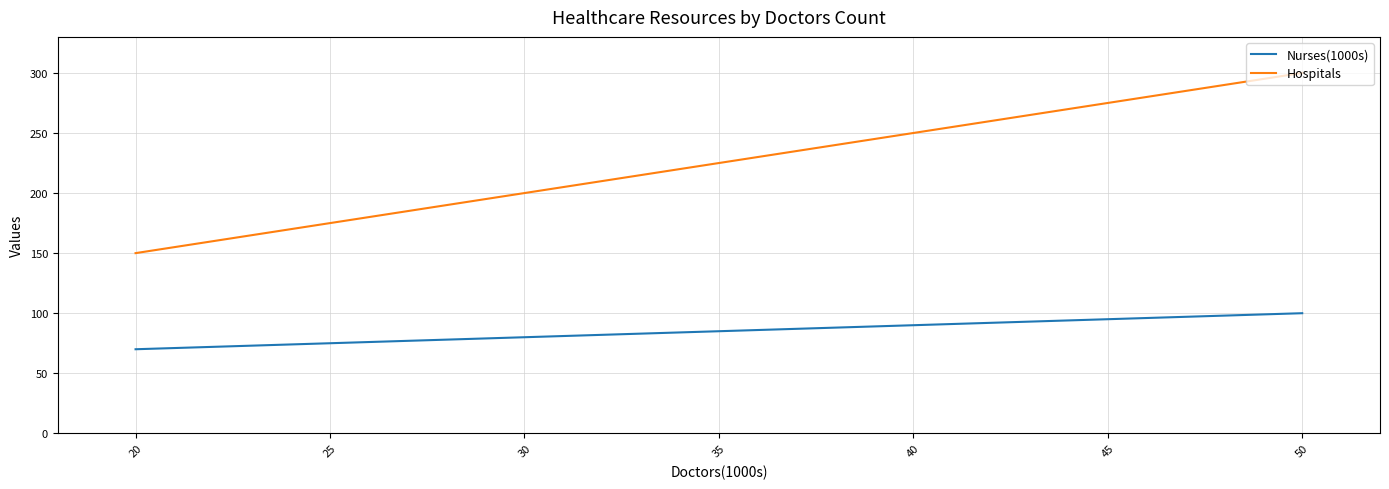

What is the value of the Nurses(1000s) point at the 2nd from the left?

90